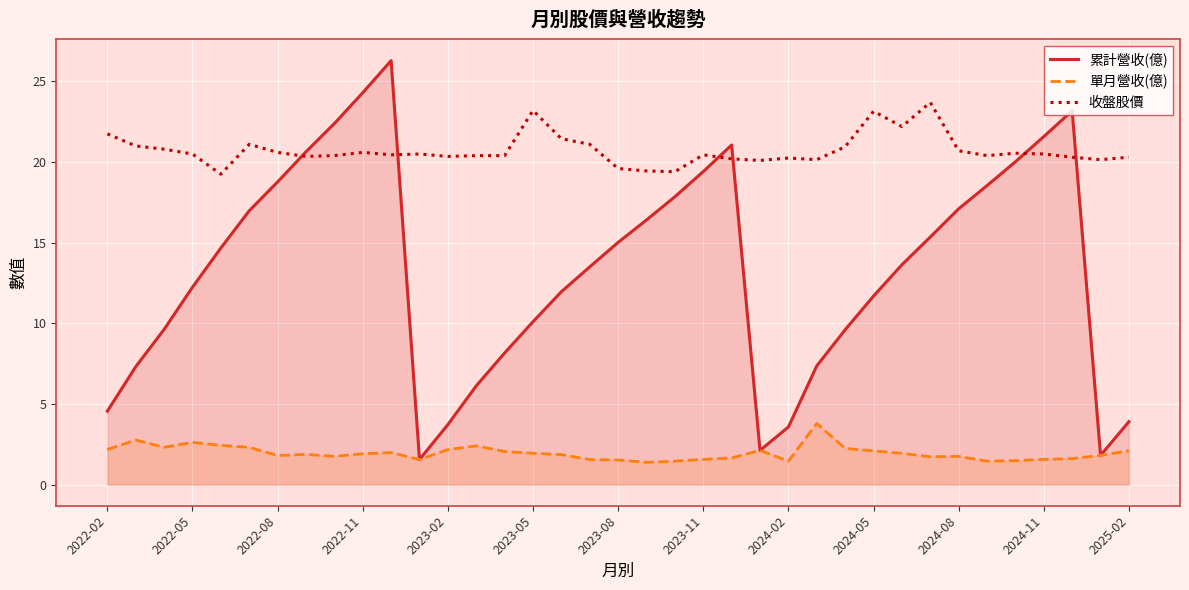

True or false: 單月營收(億) has a value of 1.8 at 2022-08.

True